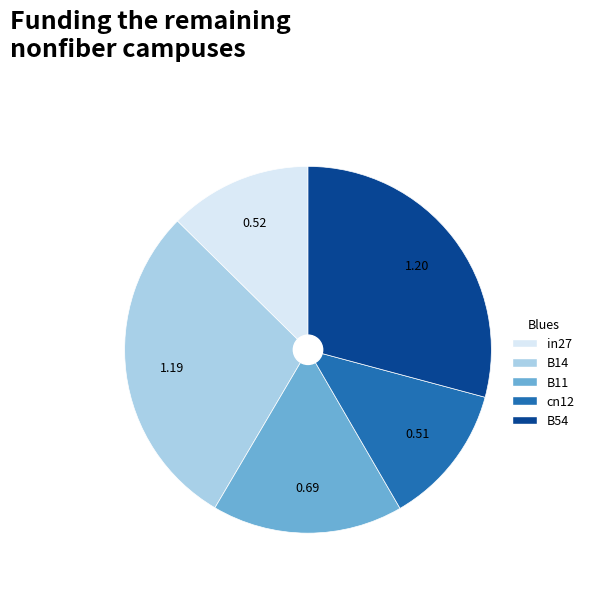

Is there a majority slice in this chart?

No